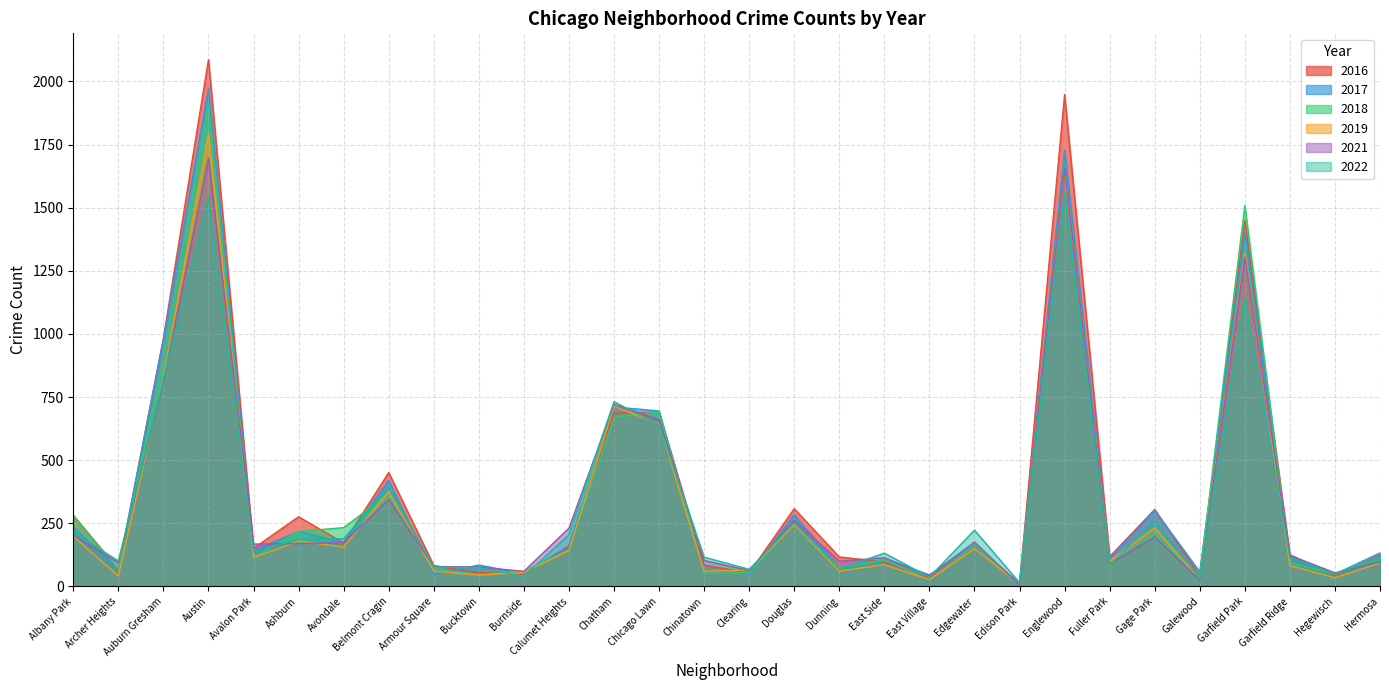

At how many categories does at least one series exceed 920?

4